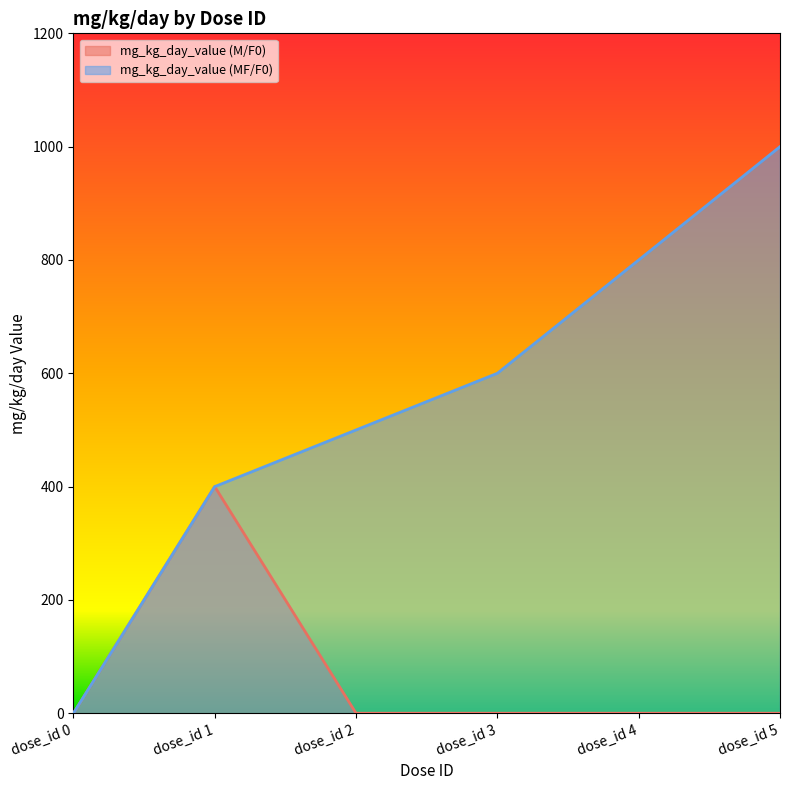

Reading left to right, extract all data points from this chart.

mg_kg_day_value (M/F0): dose_id 0=0	dose_id 1=400	dose_id 2=0	dose_id 3=0	dose_id 4=0	dose_id 5=0
mg_kg_day_value (MF/F0): dose_id 0=0	dose_id 1=400	dose_id 2=500	dose_id 3=600	dose_id 4=800	dose_id 5=1000